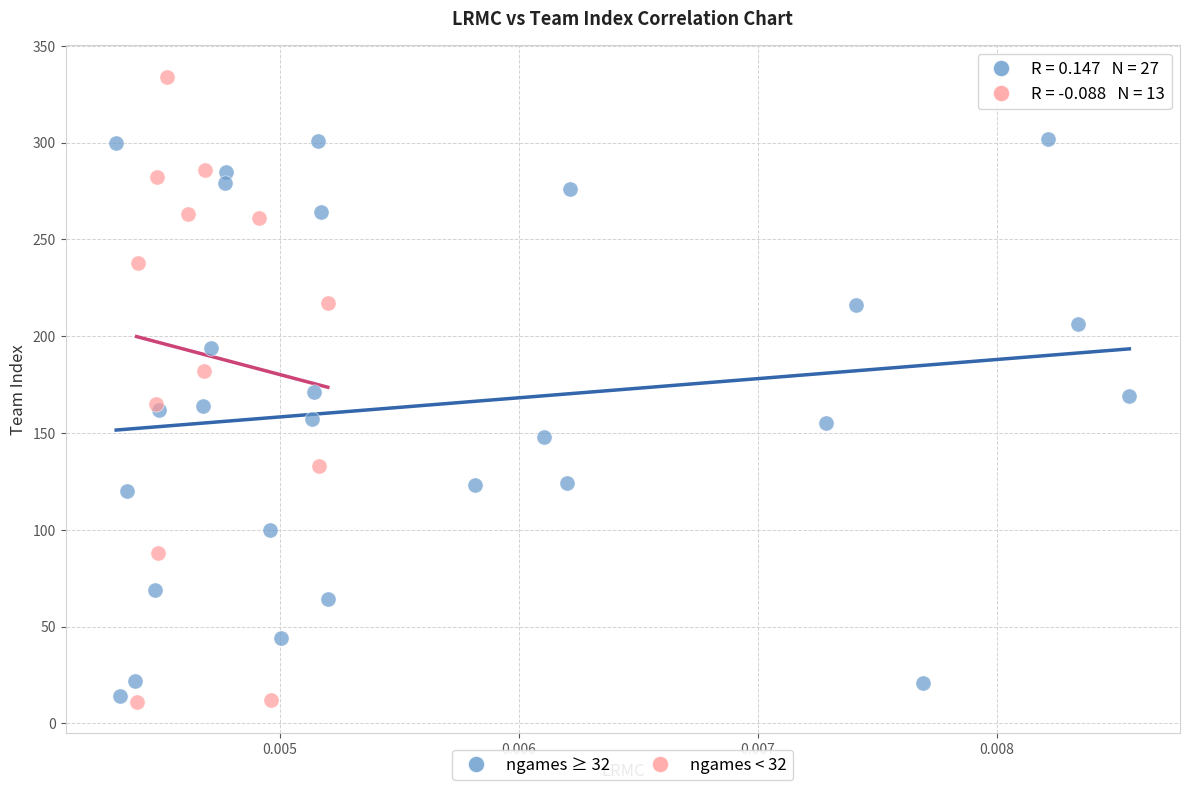

What are all the series names shown in the legend?

ngames ≥ 32, ngames < 32